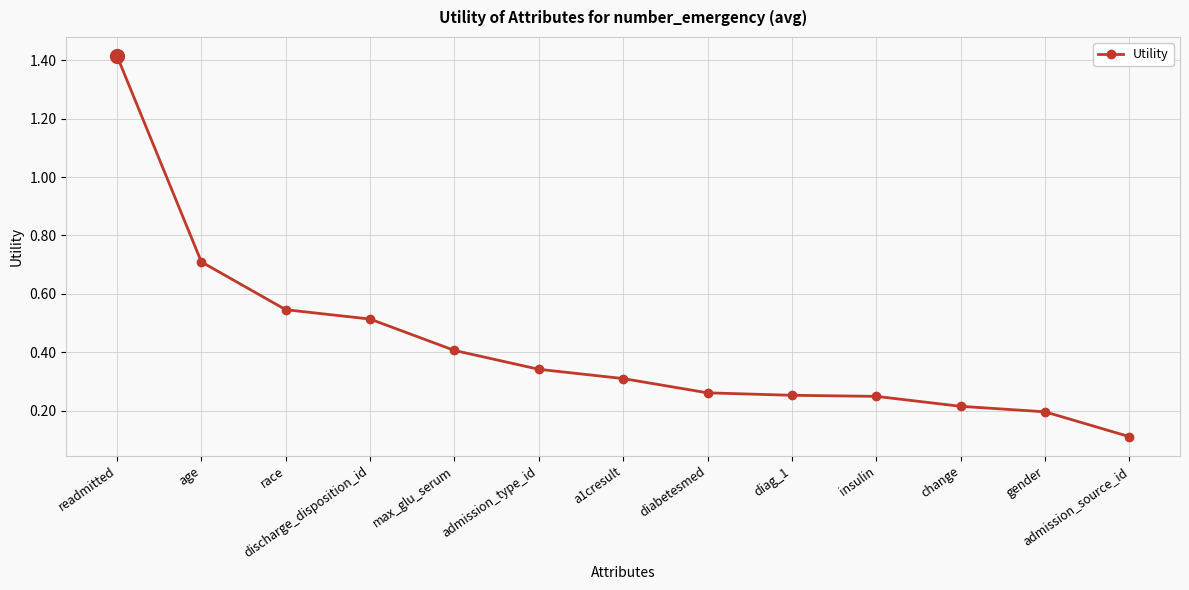

True or false: the data shows 0.3 at admission_type_id.

True